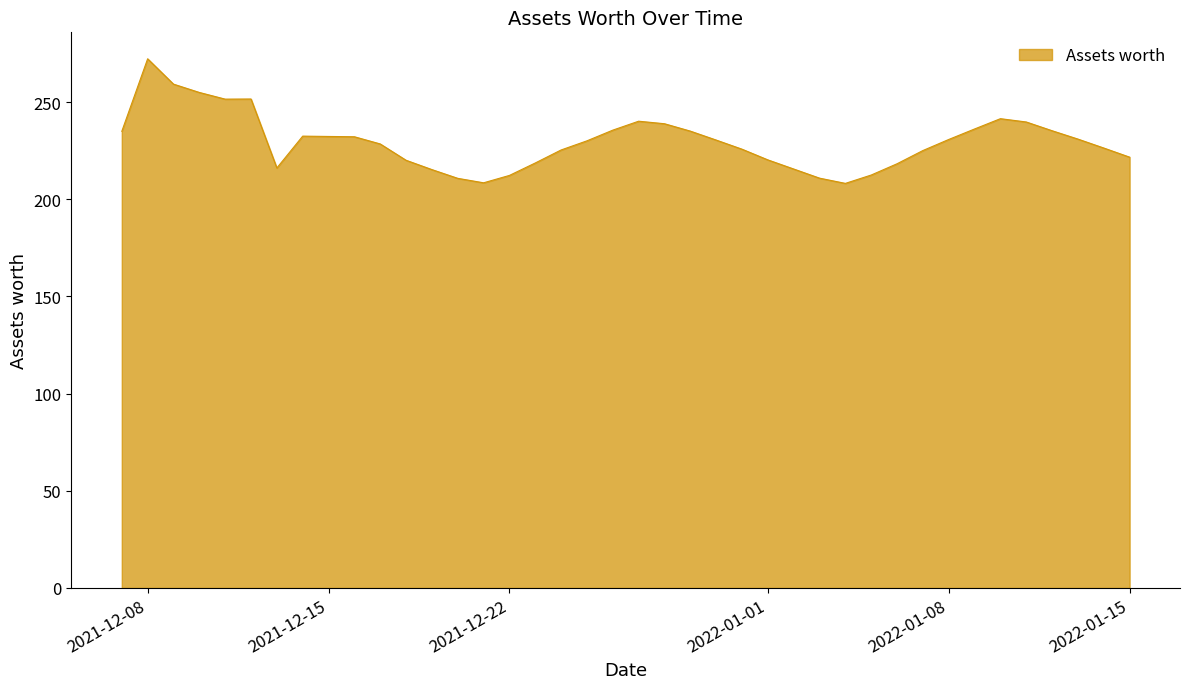

What is the greatest value displayed?

272.3